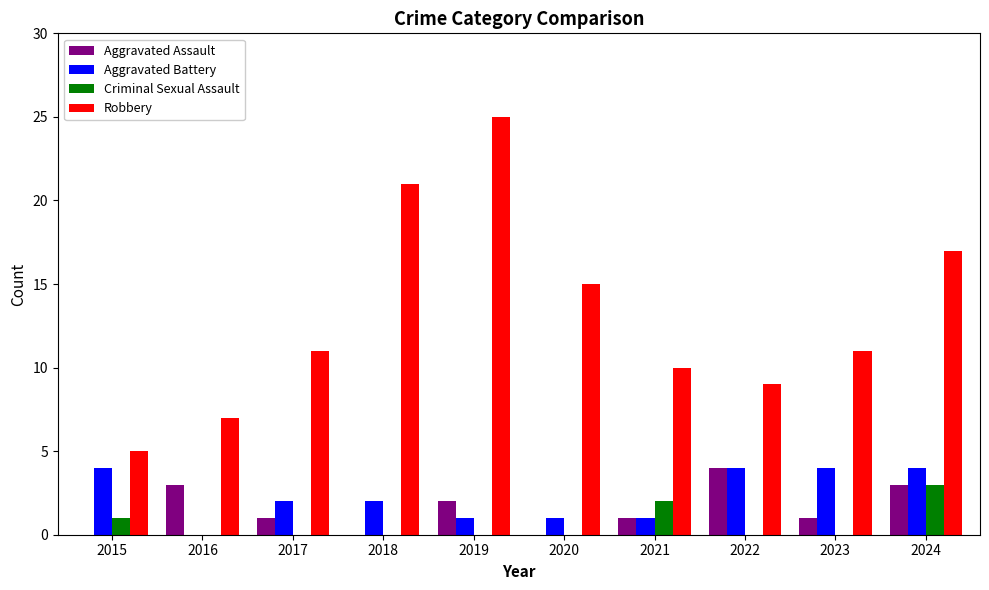

Which category has the highest value across all series?

2019